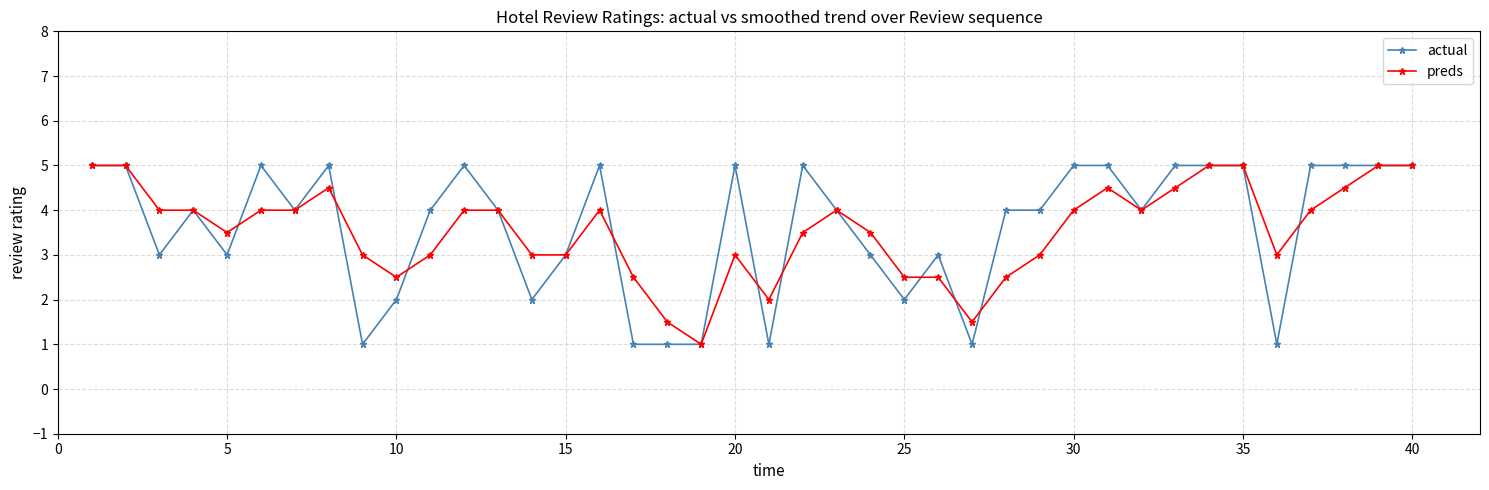

What is the value of the actual point at the 3rd from the left?

3.0